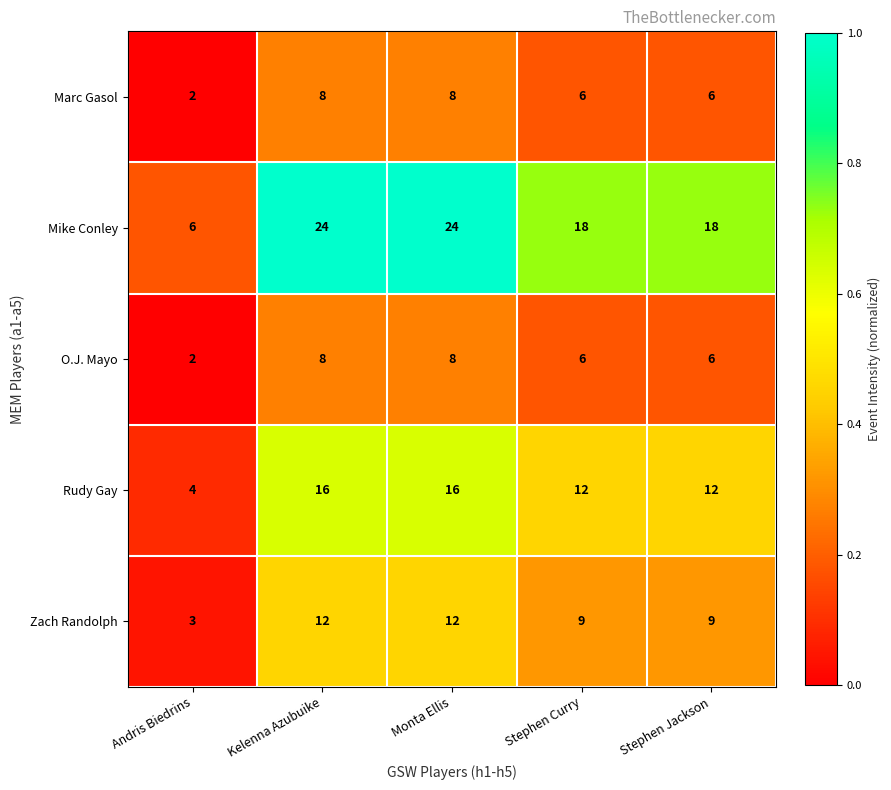

Which series changed the most between Andris Biedrins and Stephen Jackson?

Mike Conley